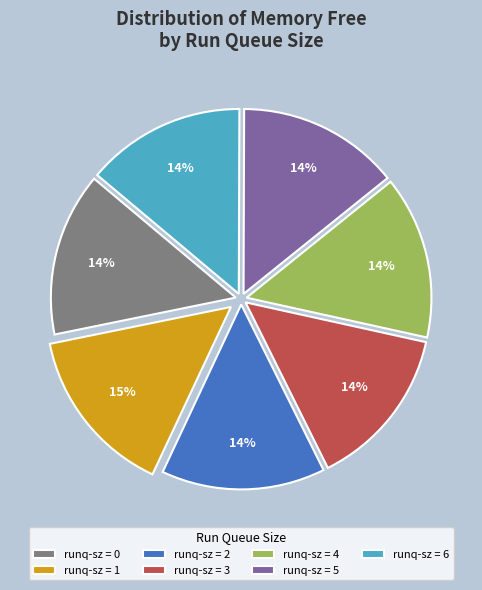

Is it true that runq-sz = 3 is 14% of the pie?

True